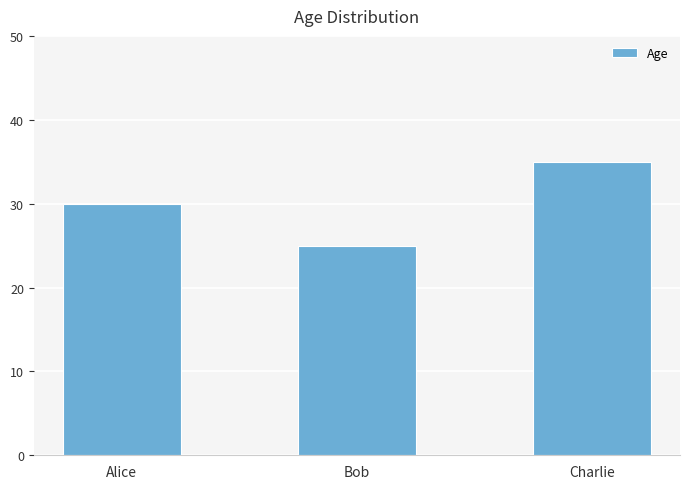

The chart shows a value of 13 at Bob. True or false?

False